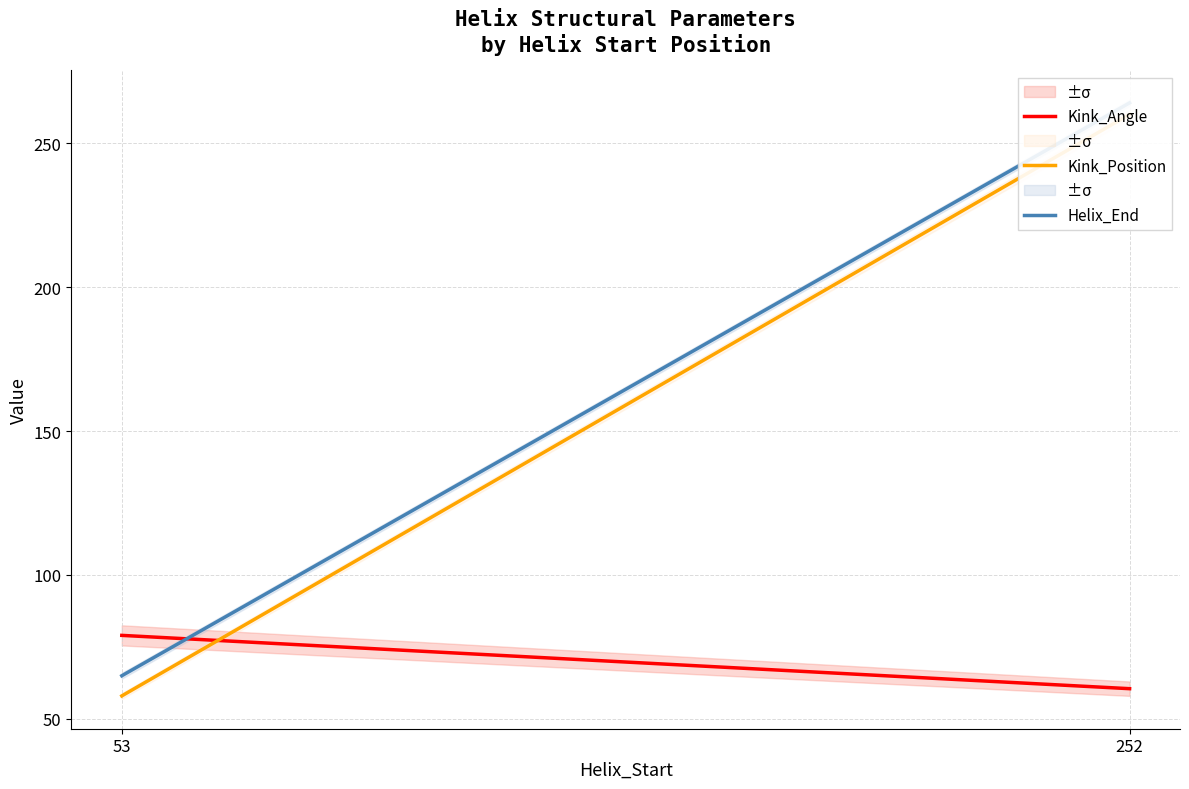

The value of Helix_End at 53 is 65.0. True or false?

True